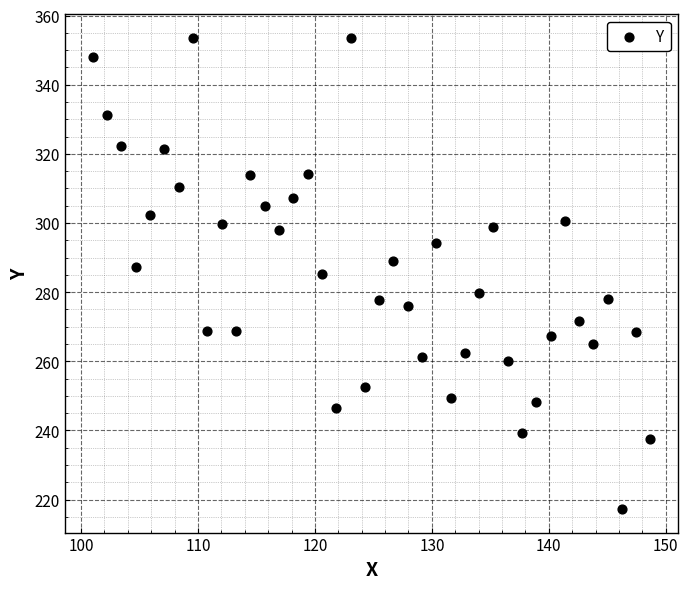

What is the range of X values (max minus min)?

47.7